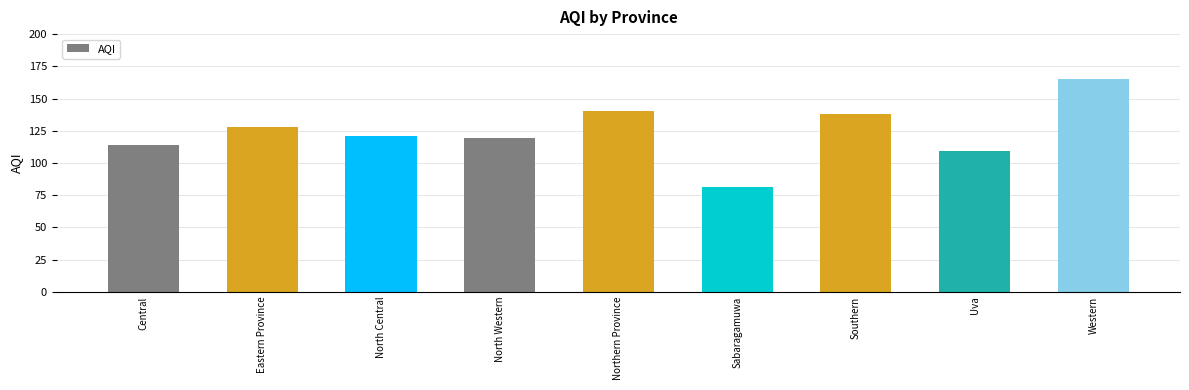

What is the label of the 2nd bar from the right?

Uva